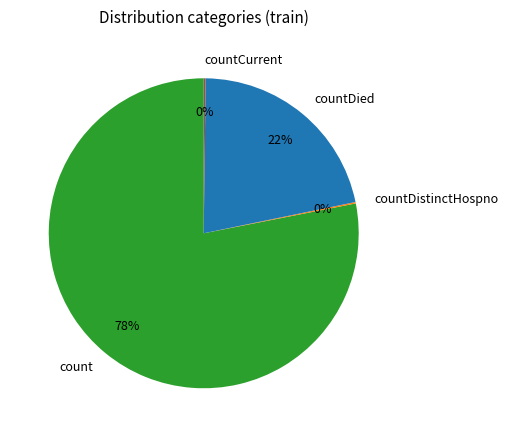

The countDied slice represents 13% of the pie. True or false?

False